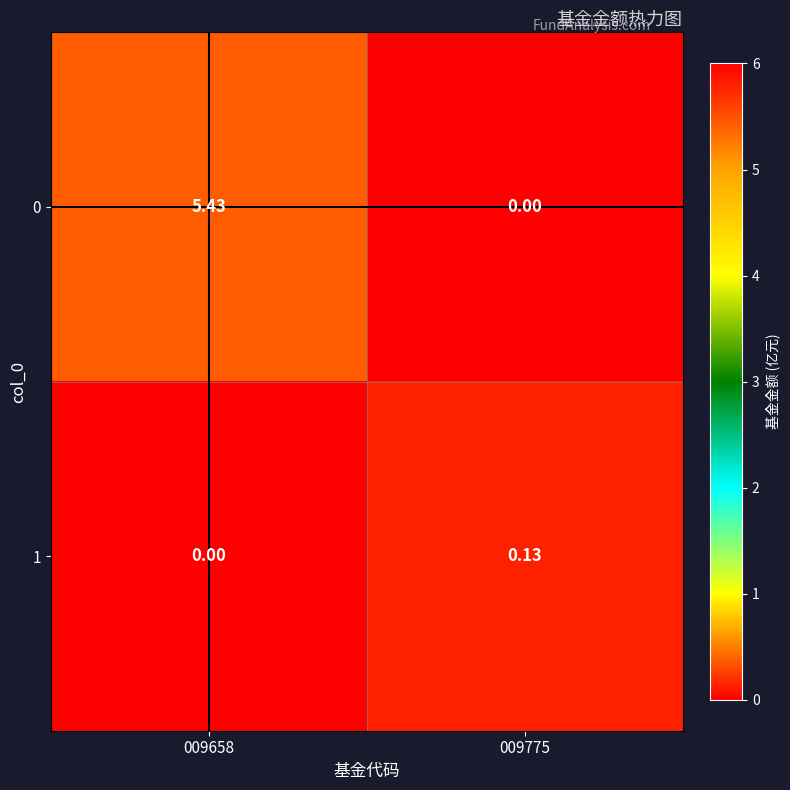

Rank the series by their maximum value, from lowest to highest.

1, 0